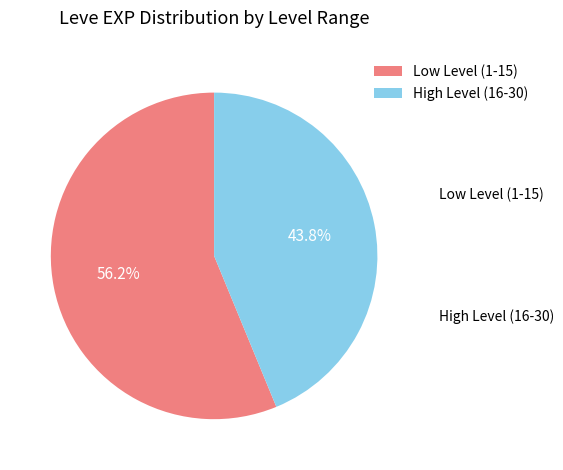

Which category accounts for the majority?

Low Level (1-15)